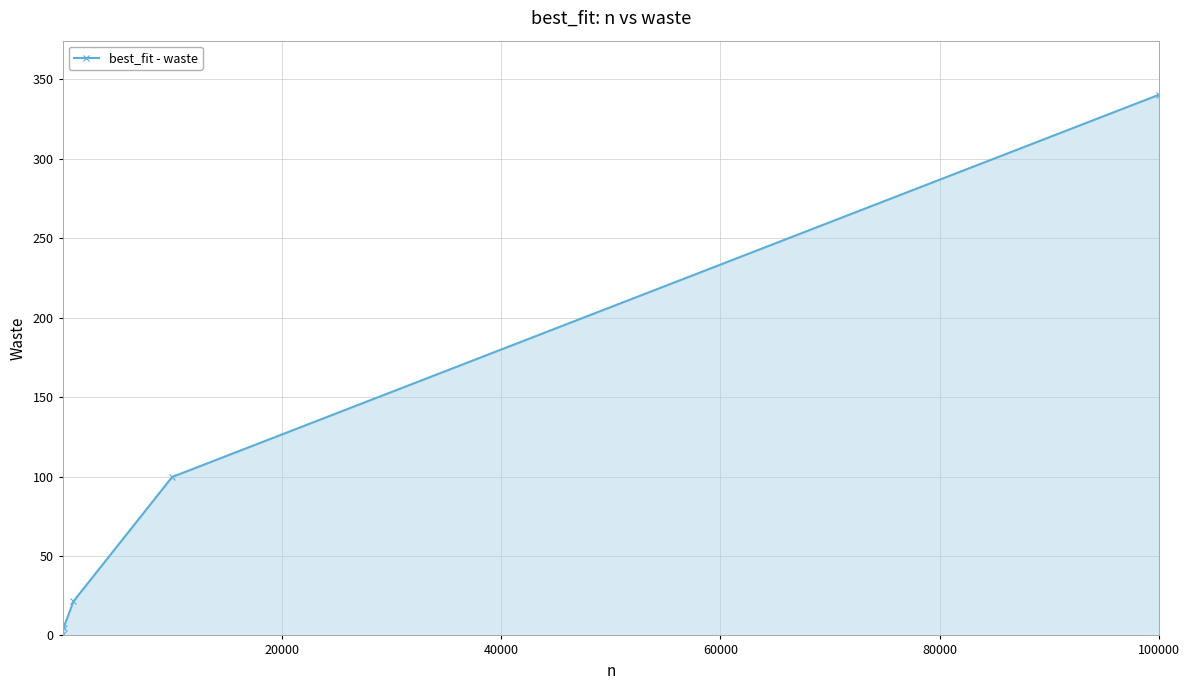

True or false: the data has more than 1 interior local peaks.

False